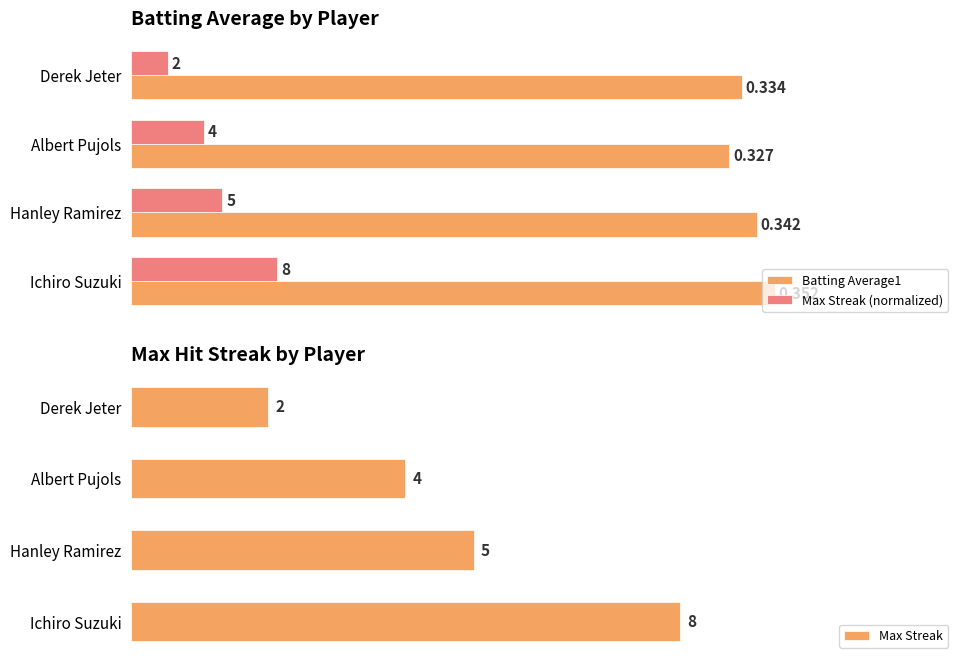

How many bars are there in total?

12